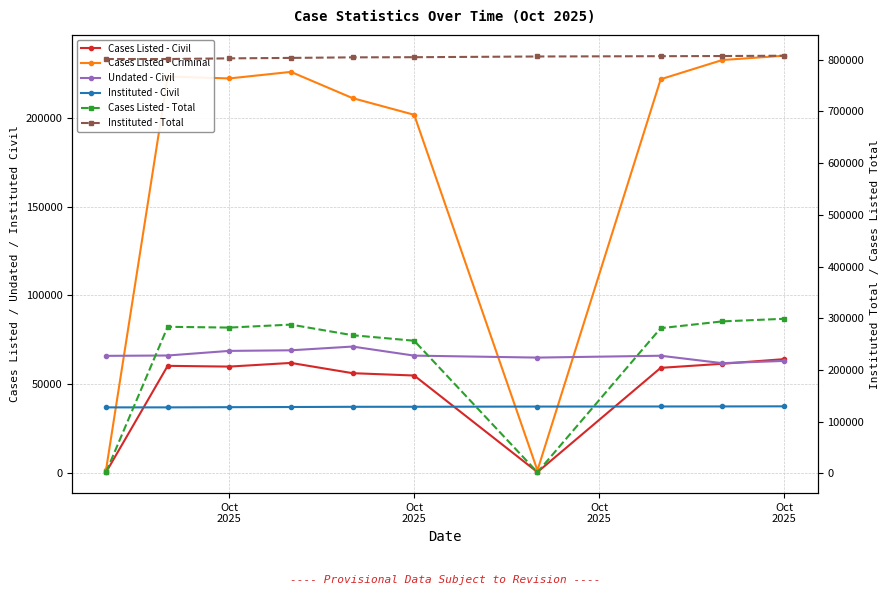

The value of Cases Listed - Criminal at Oct
2025 is 225752. True or false?

True